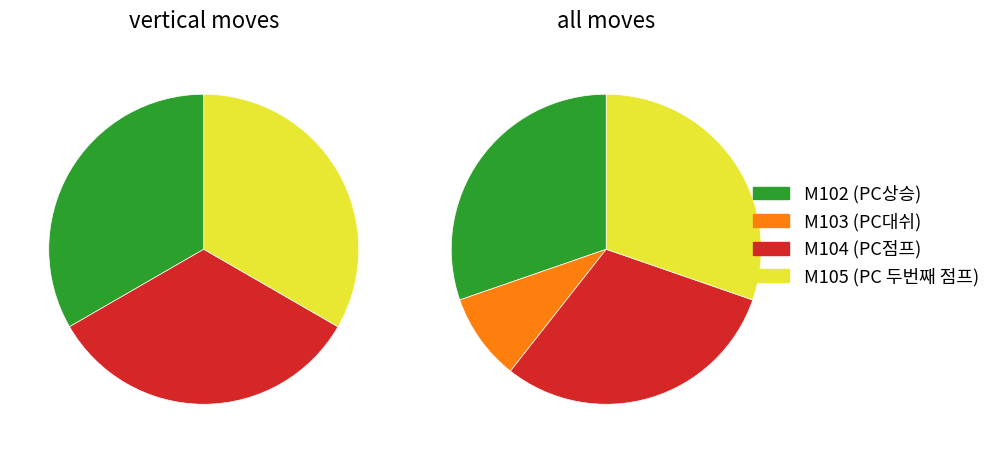

The M105 slice represents 18% of the pie. True or false?

False